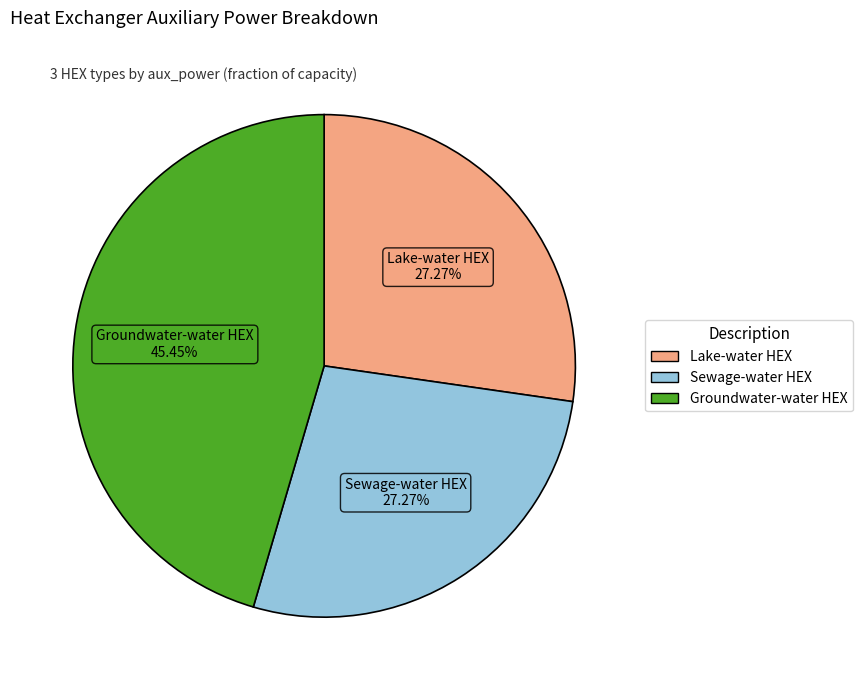

To the nearest percent, what percentage of the pie is Sewage-water HEX?

27%